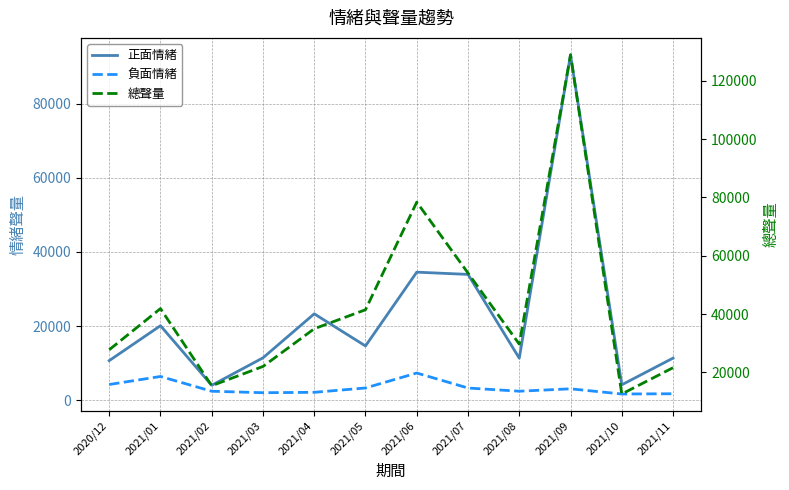

True or false: 負面情緒 and 總聲量 cross at least once.

False